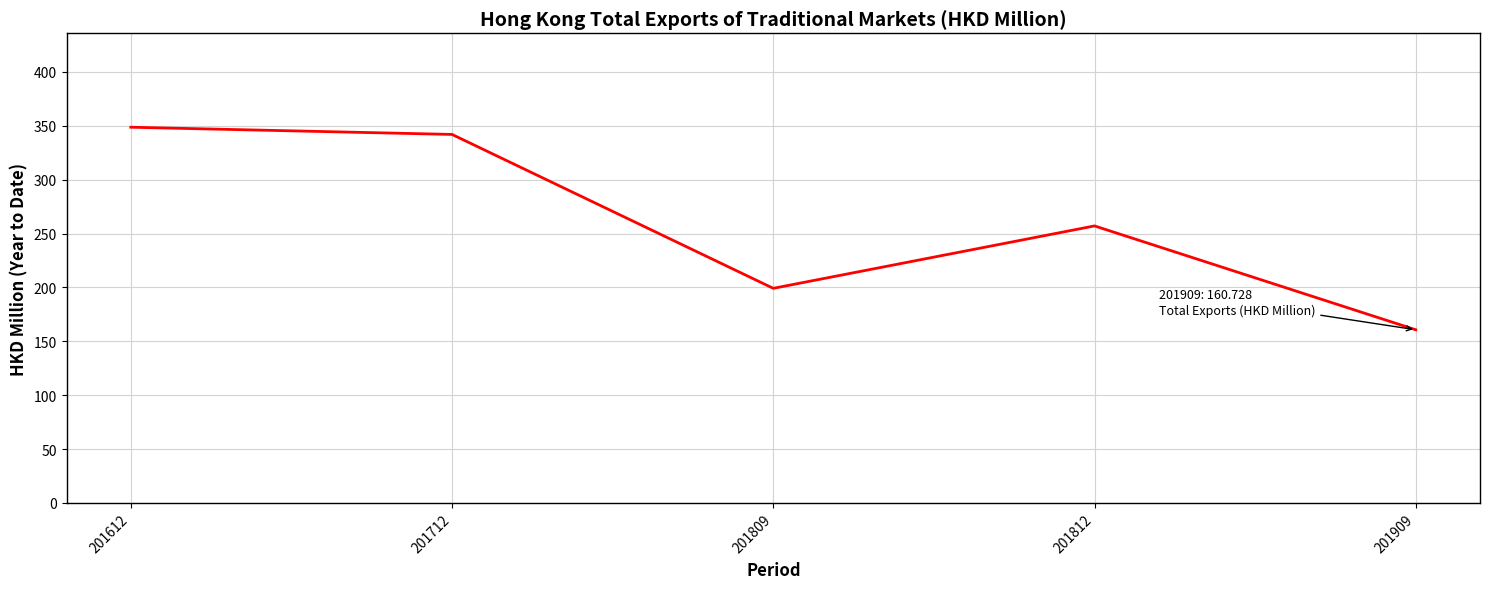

At which category does the data reach its first local peak?

201812